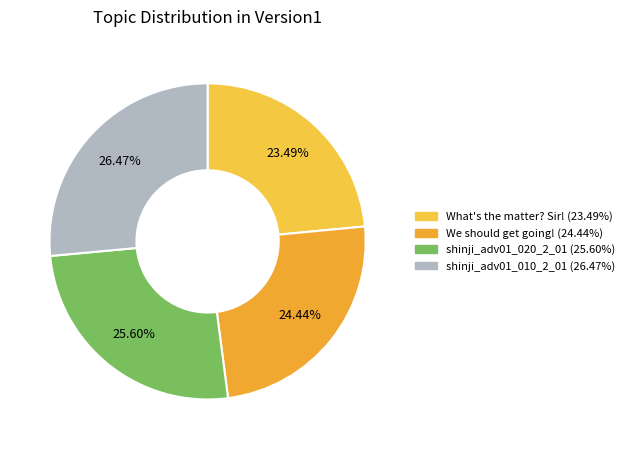

To the nearest percent, what is the combined percentage of shinji_adv01_020_2_01 and shinji_adv01_010_2_01?

52%